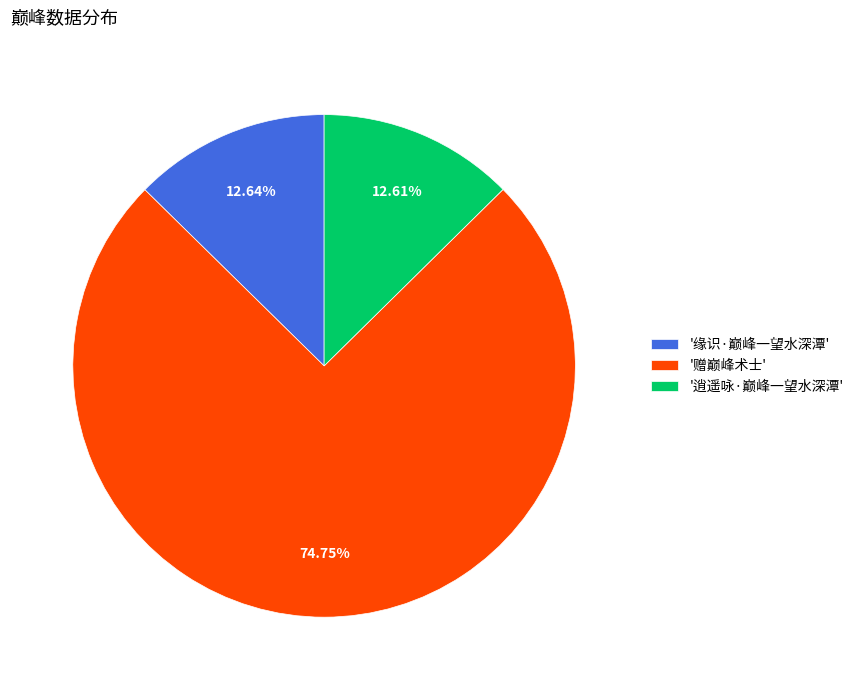

Which slice represents more than half of the pie?

'赠巅峰术士'